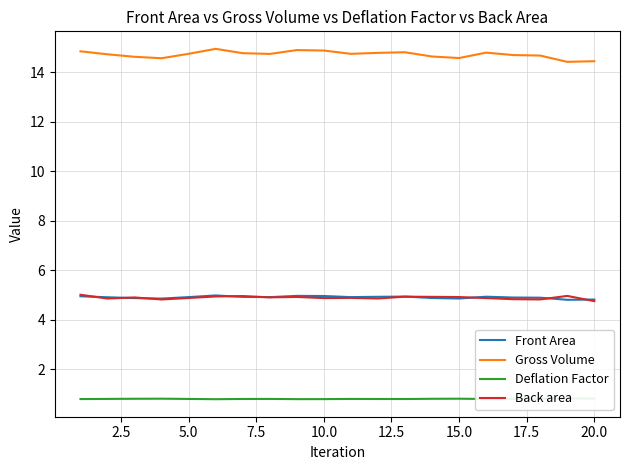

What is the lowest value of the Gross Volume series?

14.4